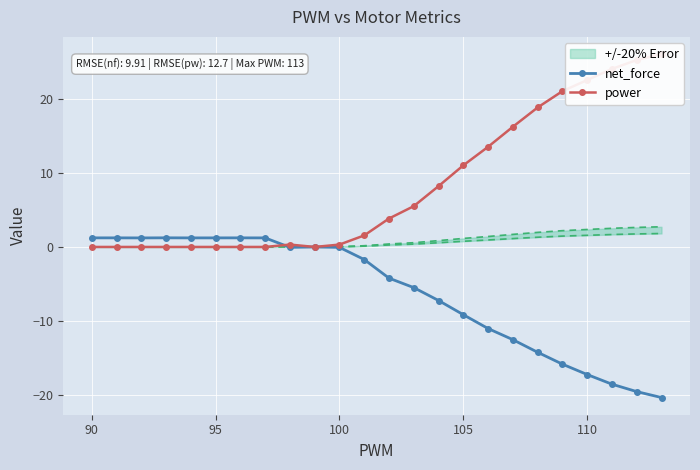

What is the minimum value for net_force?

-20.3